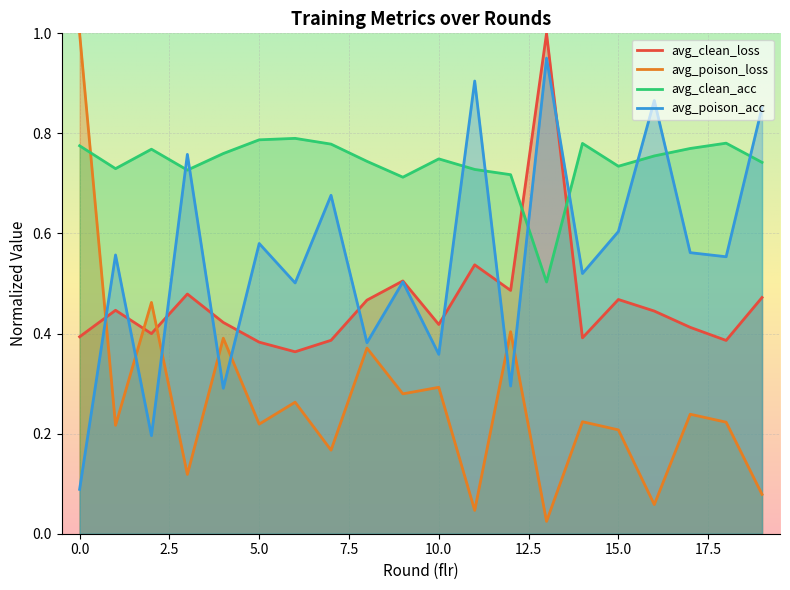

List the series in order of their peak value, highest first.

avg_clean_loss, avg_poison_loss, avg_poison_acc, avg_clean_acc